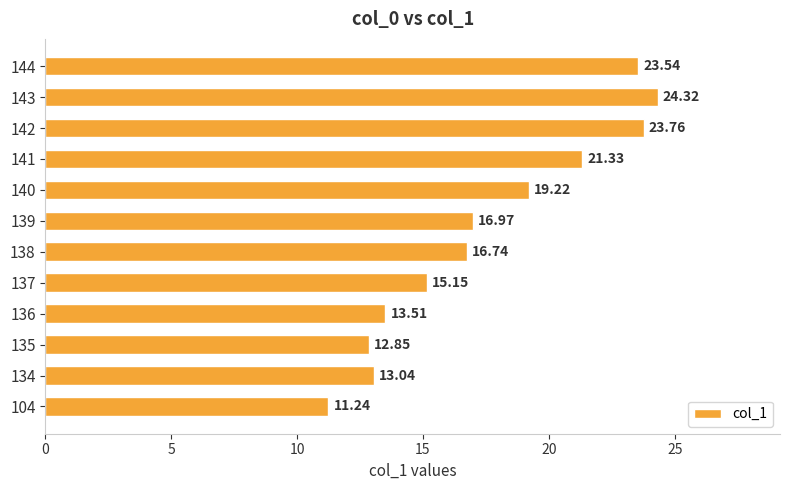

What is the average value?

17.6